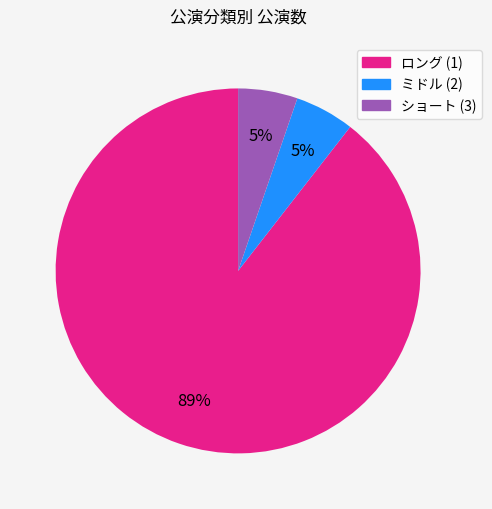

Does any single category account for the majority?

Yes